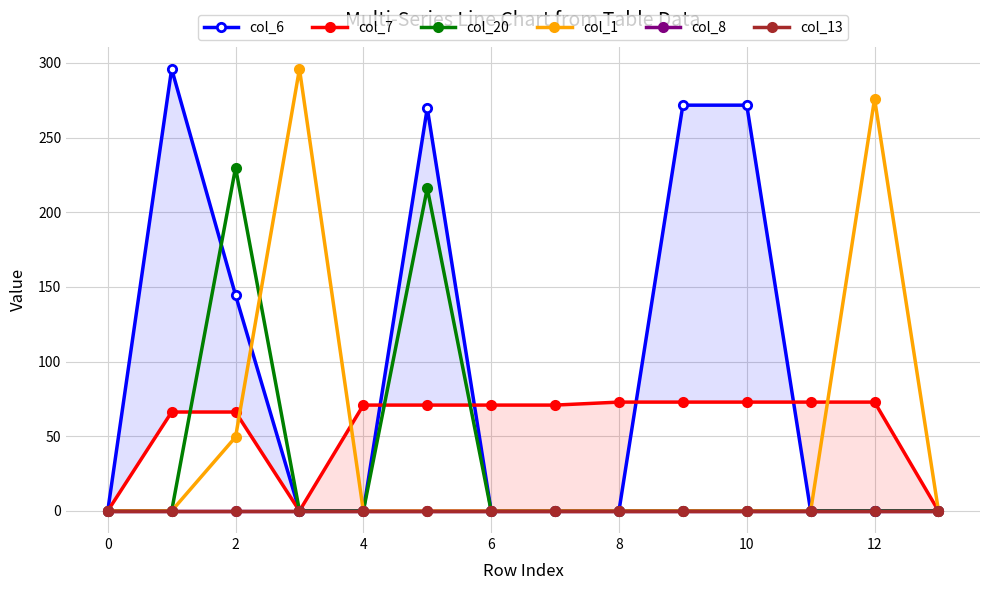

What are all the series names shown in the legend?

col_6, col_7, col_20, col_1, col_8, col_13